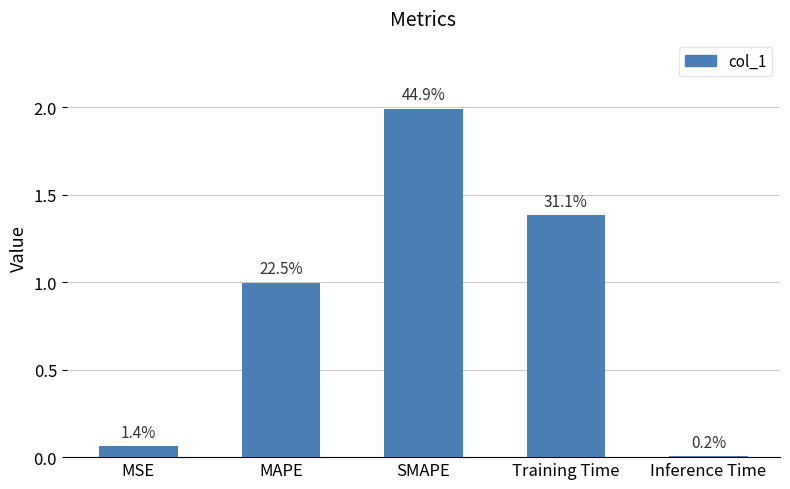

What is the ratio of the value at MAPE to the value at SMAPE?

0.5